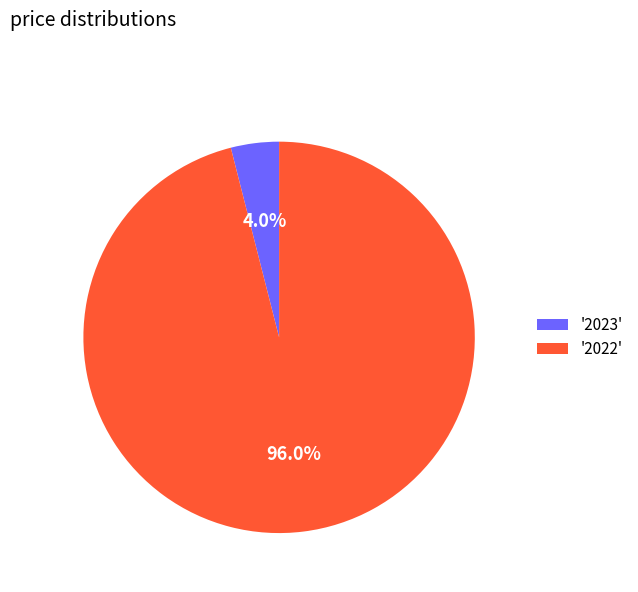

Does any single category account for the majority?

Yes